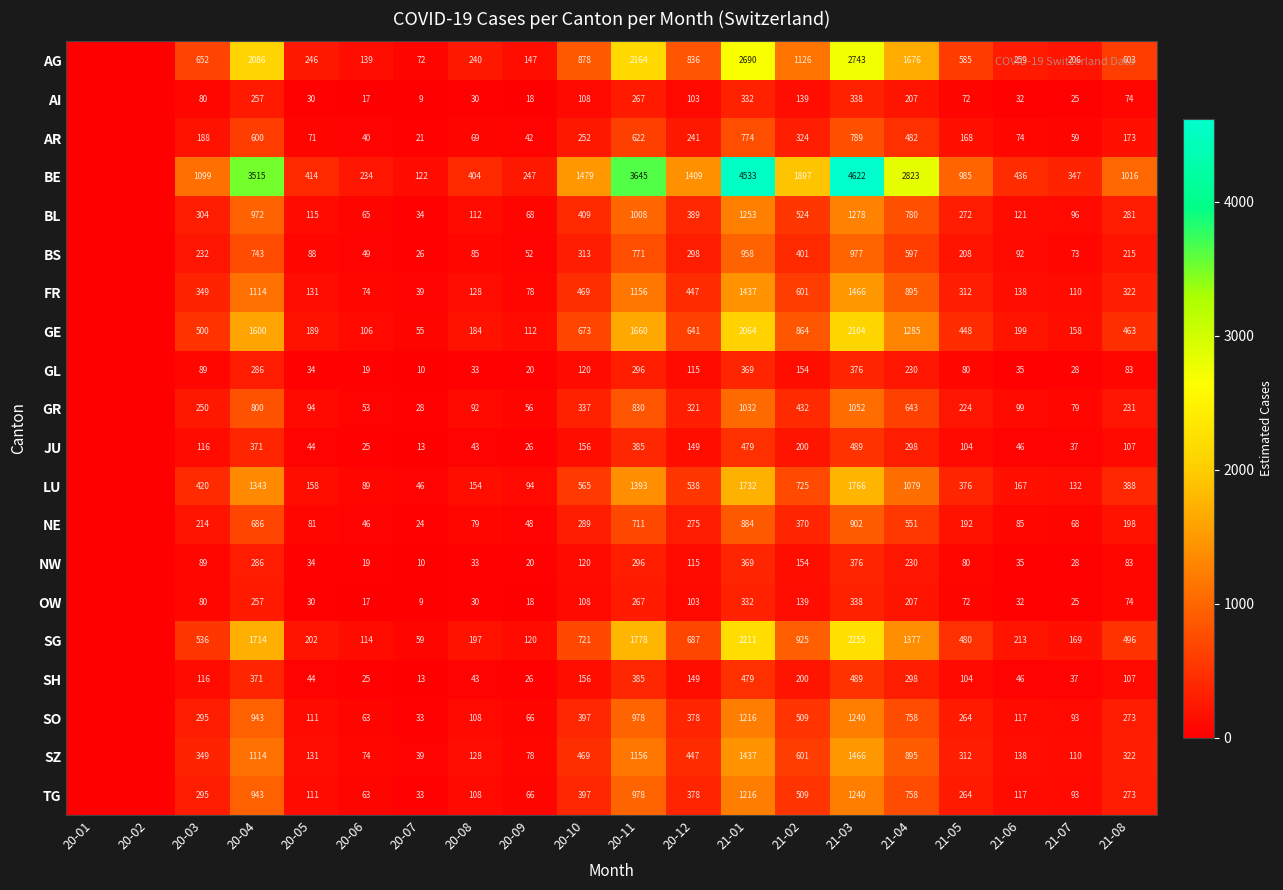

What is the total value across all series at 21-08?

5782